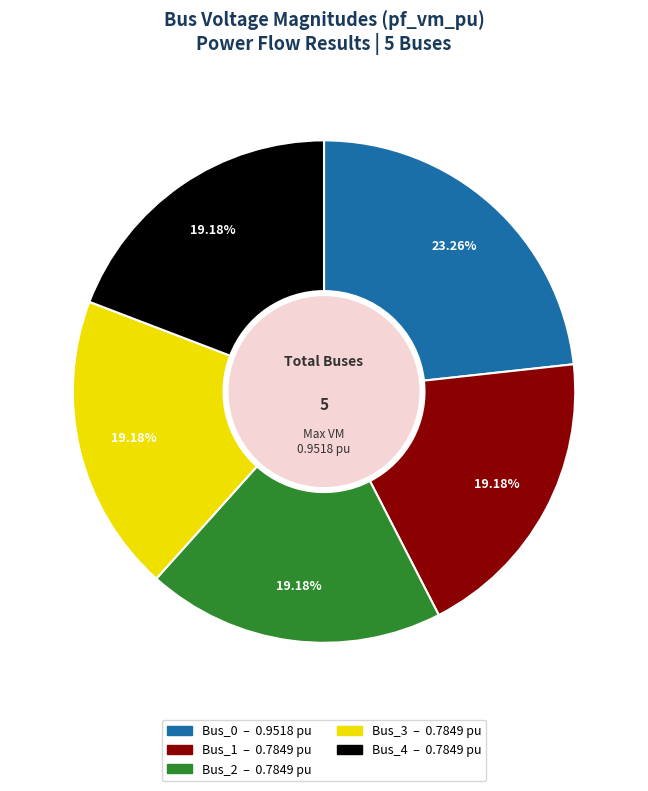

Which slice is the largest?

Bus_0